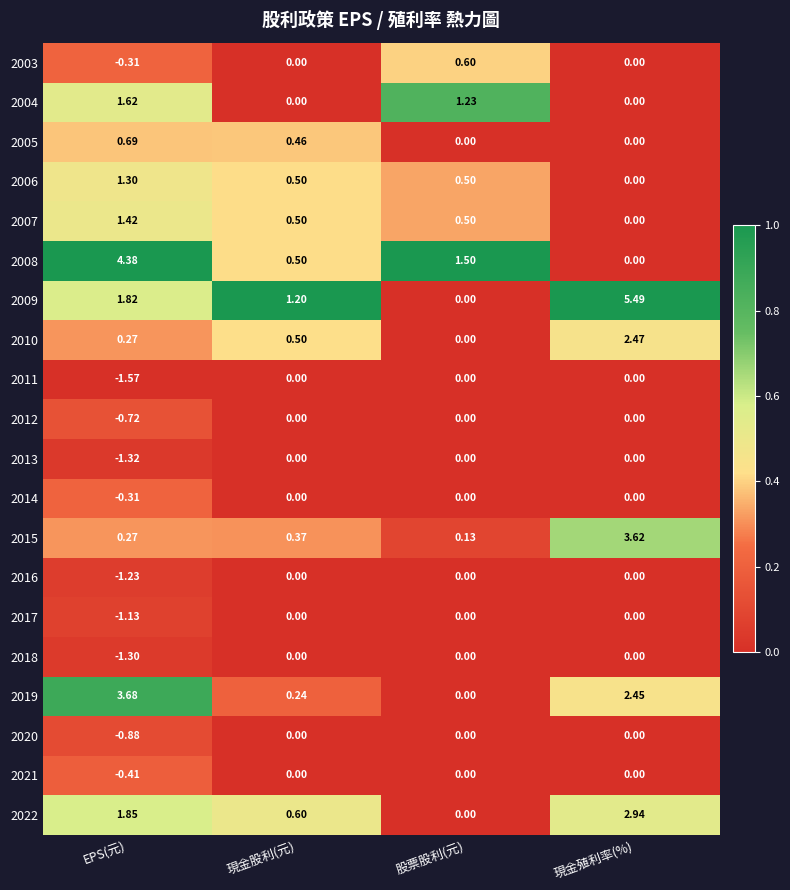

At which category does the chart reach its peak across all series?

現金殖利率(%)